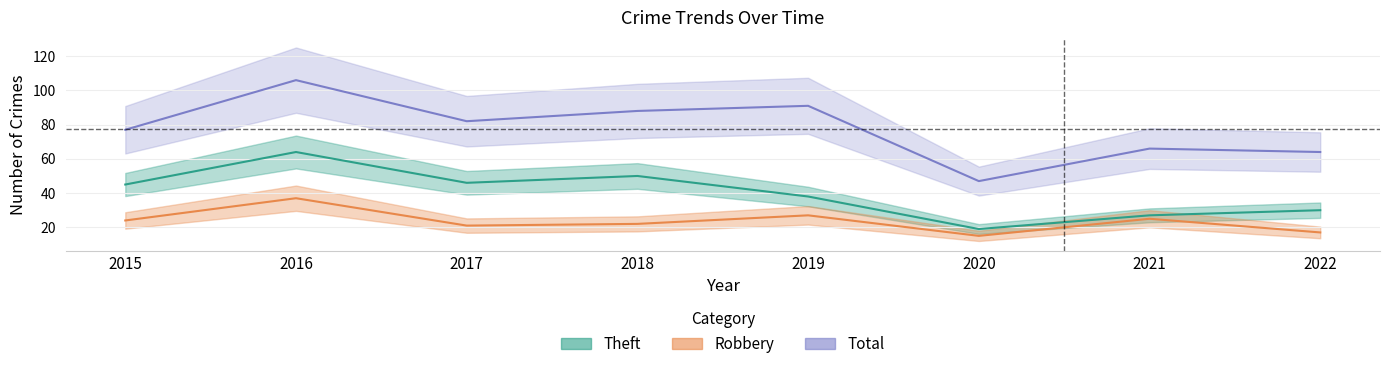

Which series changed the most between 2019 and 2021?

Total